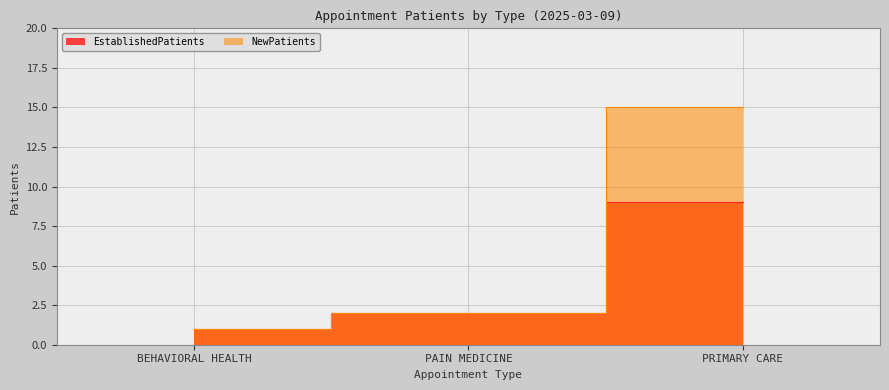

Reading left to right, transcribe all the data shown in this chart.

EstablishedPatients: BEHAVIORAL HEALTH=1	PAIN MEDICINE=2	PRIMARY CARE=9
NewPatients: BEHAVIORAL HEALTH=1	PAIN MEDICINE=2	PRIMARY CARE=15